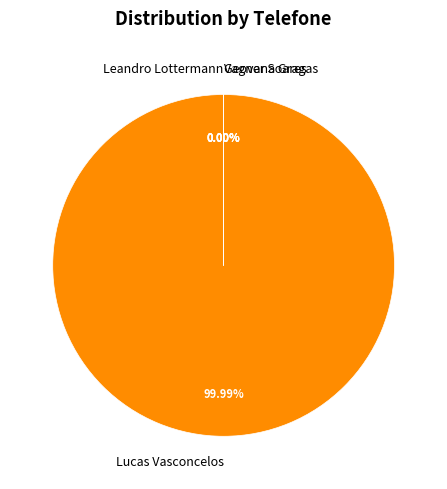

Which category has the biggest portion of the pie?

Lucas Vasconcelos